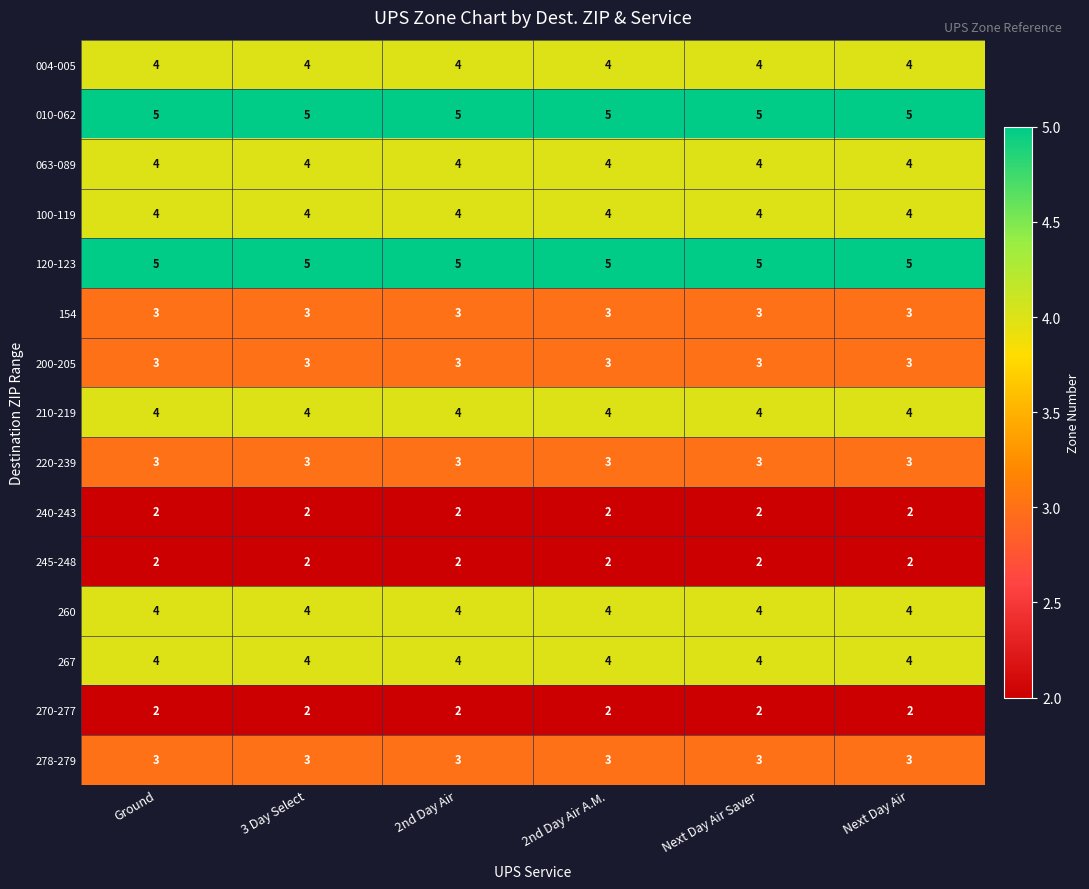

What is the sum of all 120-123 values?

30